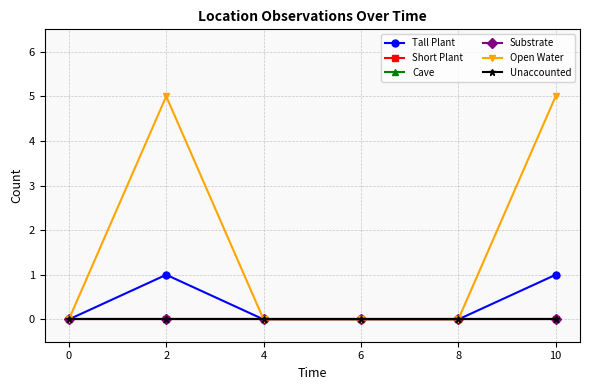

At which category is the sum across all series the highest?

2